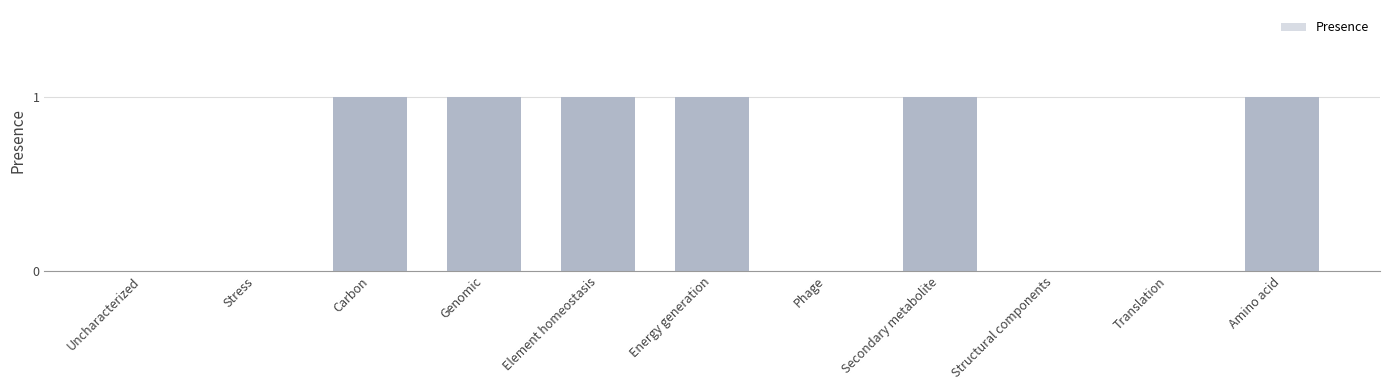

Between Translation and Energy generation, which is larger?

Energy generation